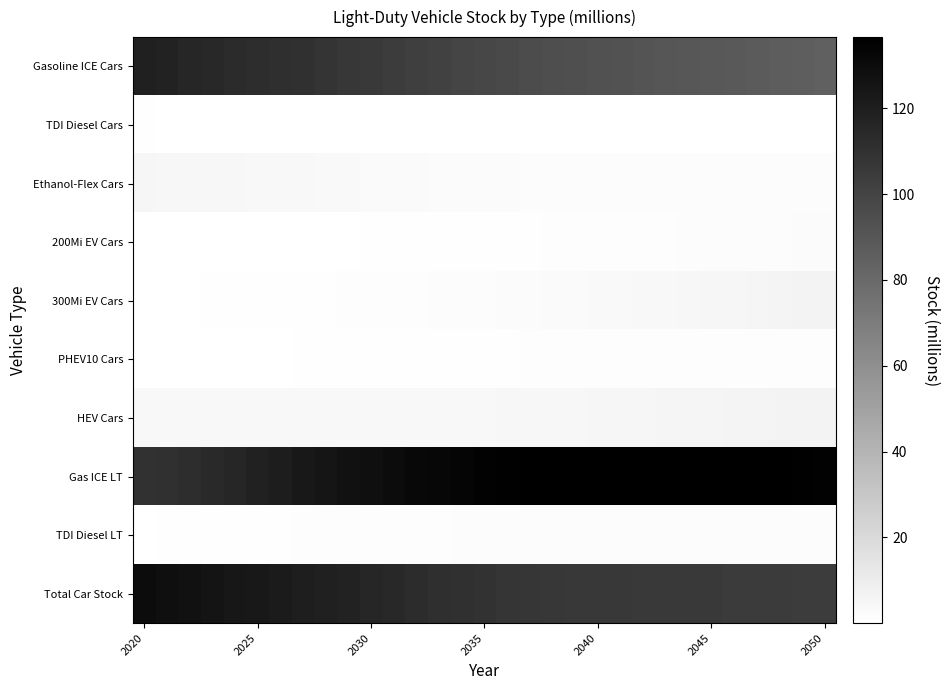

Reading left to right, what are all the values shown in this chart?

Gasoline ICE Cars: 119.5	117.5	116.1	114.8	113.6	112.5	111.4	110.1	108.7	107.2	105.6	104.0	102.5	101.0	99.5	98.2	97.0	95.9	94.9	94.0	93.1	92.2	91.5	90.7	89.9	89.2	88.4	87.6	86.8	85.9	85.0
TDI Diesel Cars: 0.6	0.5	0.5	0.4	0.4	0.4	0.4	0.3	0.3	0.3	0.2	0.2	0.2	0.1	0.1	0.1	0.1	0.1	0.1	0.0	0.0	0.0	0.0	0.0	0.0	0.0	0.0	0.0	0.0	0.0	0.0
Ethanol-Flex Cars: 4.8	4.8	4.7	4.6	4.4	4.3	4.1	3.9	3.7	3.4	3.2	3.0	2.8	2.6	2.5	2.3	2.2	2.1	2.1	2.0	2.0	1.9	1.9	1.9	1.9	1.8	1.8	1.8	1.8	1.7	1.7
200Mi EV Cars: 0.2	0.2	0.3	0.3	0.3	0.4	0.4	0.5	0.5	0.5	0.6	0.6	0.7	0.8	0.8	0.9	1.0	1.0	1.1	1.2	1.3	1.4	1.4	1.5	1.6	1.7	1.8	1.9	2.0	2.2	2.3
300Mi EV Cars: 0.4	0.5	0.5	0.6	0.7	0.7	0.8	0.9	1.0	1.1	1.2	1.3	1.5	1.6	1.8	2.0	2.2	2.5	2.7	3.0	3.3	3.6	3.9	4.3	4.6	5.0	5.3	5.7	6.1	6.5	6.9
PHEV10 Cars: 0.3	0.4	0.4	0.4	0.5	0.5	0.5	0.6	0.6	0.7	0.8	0.8	0.9	0.9	1.0	1.0	1.1	1.1	1.2	1.2	1.2	1.3	1.3	1.3	1.3	1.3	1.3	1.3	1.3	1.3	1.3
HEV Cars: 3.8	3.8	3.9	3.9	3.9	3.9	3.9	3.9	3.9	3.9	3.9	3.9	4.0	4.0	4.1	4.2	4.3	4.4	4.6	4.7	4.9	5.1	5.2	5.4	5.6	5.8	6.0	6.2	6.4	6.6	6.8
Gas ICE LT: 109.8	110.7	112.1	113.8	116.0	118.4	120.7	122.8	124.8	126.8	128.5	130.0	131.4	132.6	133.7	134.6	135.3	135.8	136.2	136.4	136.5	136.6	136.6	136.5	136.4	136.3	136.1	135.8	135.6	135.3	135.0
TDI Diesel LT: 0.5	0.6	0.7	0.8	0.9	1.0	1.1	1.2	1.2	1.3	1.4	1.5	1.5	1.6	1.7	1.7	1.8	1.8	1.8	1.9	1.9	1.9	2.0	2.0	2.0	2.0	2.1	2.1	2.1	2.1	2.1
Total Car Stock: 130.0	128.1	126.7	125.4	124.2	123.1	121.9	120.5	119.1	117.5	115.9	114.3	112.8	111.3	110.1	109.0	108.1	107.4	106.9	106.4	106.0	105.8	105.6	105.4	105.2	105.1	105.0	104.8	104.7	104.5	104.3